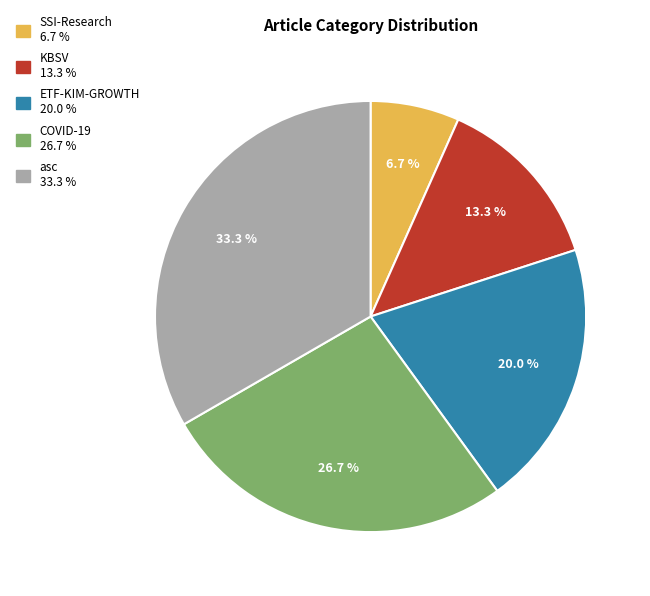

What percentage is the asc slice, to the nearest percent?

33%